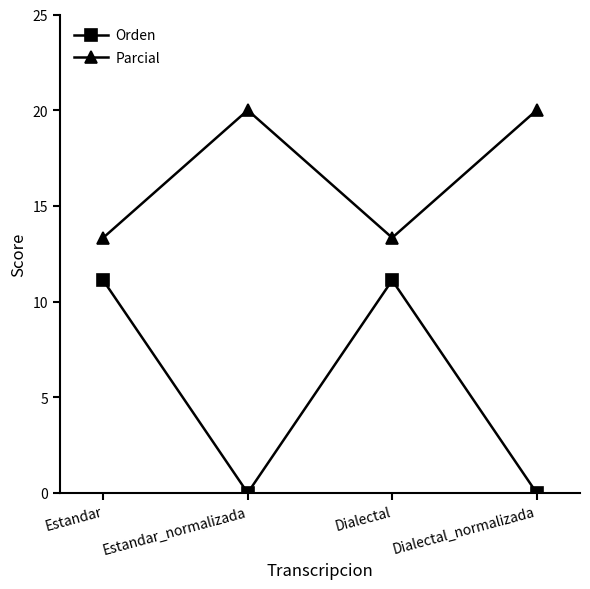

Which series has the largest range (max minus min)?

Orden